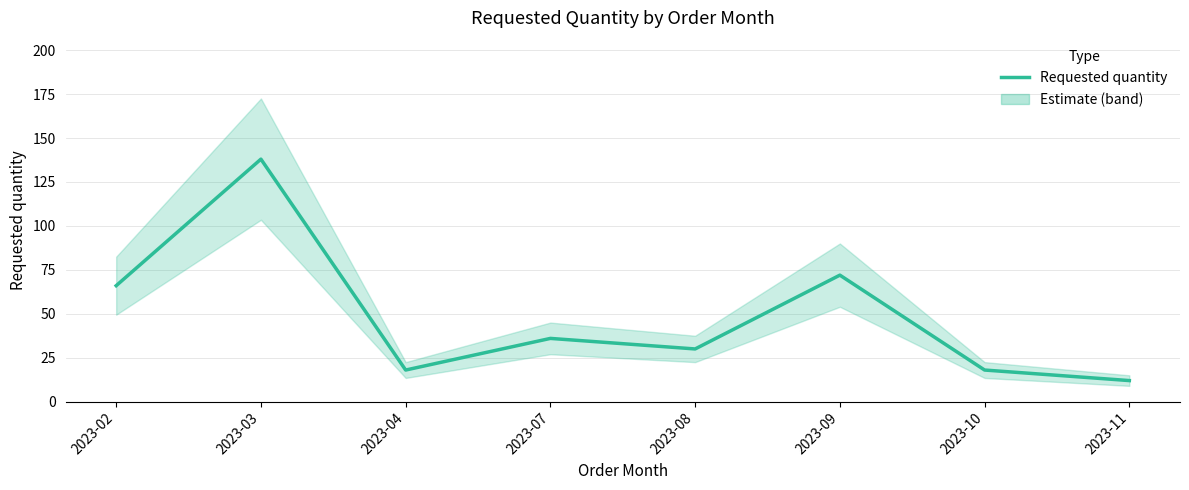

What is the difference between the values at 2023-10 and 2023-03?

120